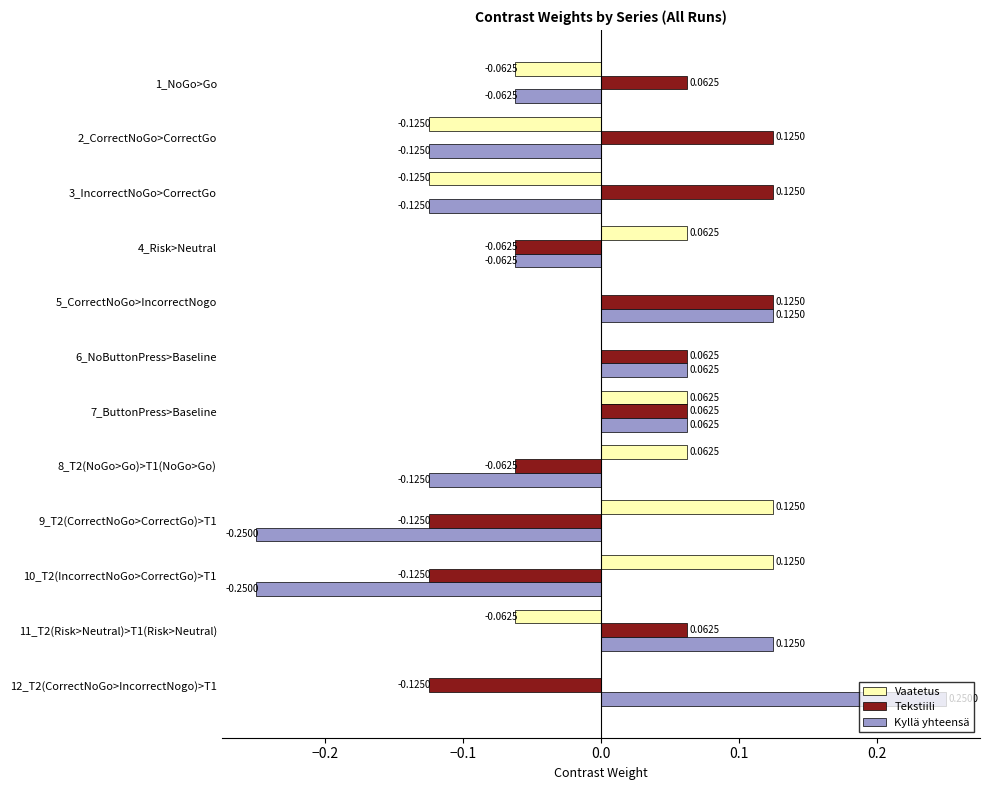

What is the sum of all Kyllä yhteensä values?

-0.4